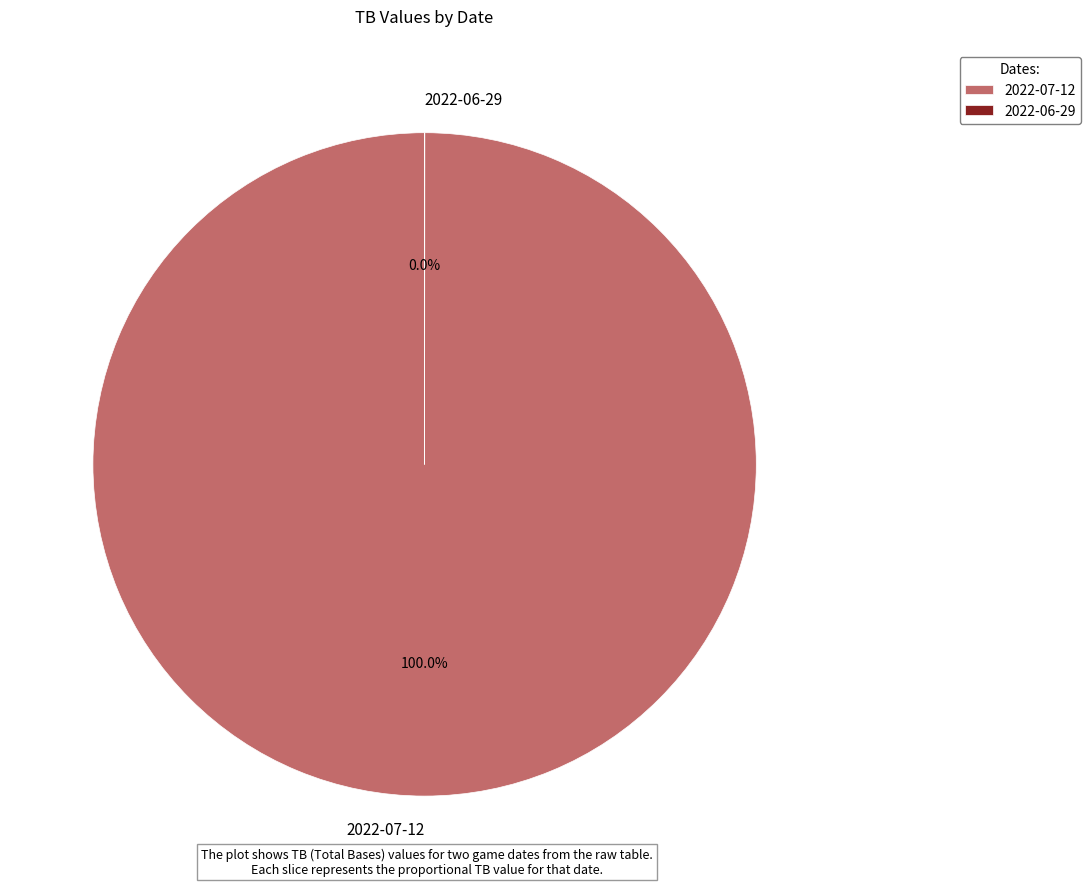

Which slice represents more than half of the pie?

2022-07-12